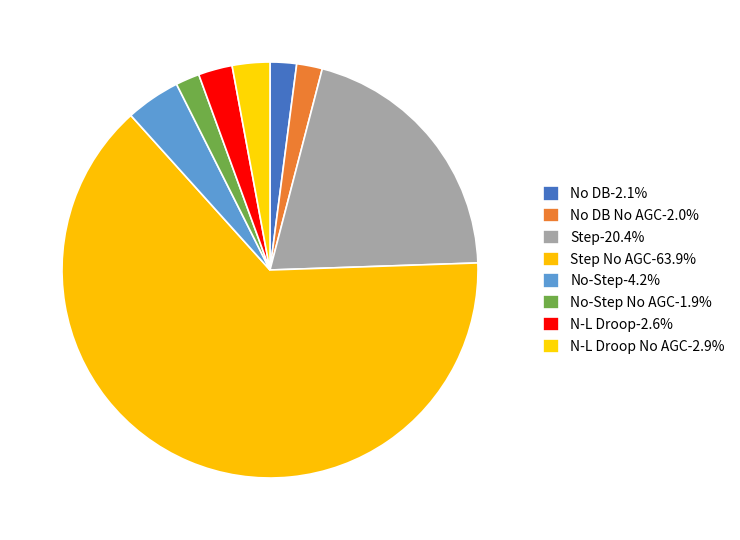

Is there a majority slice in this chart?

Yes